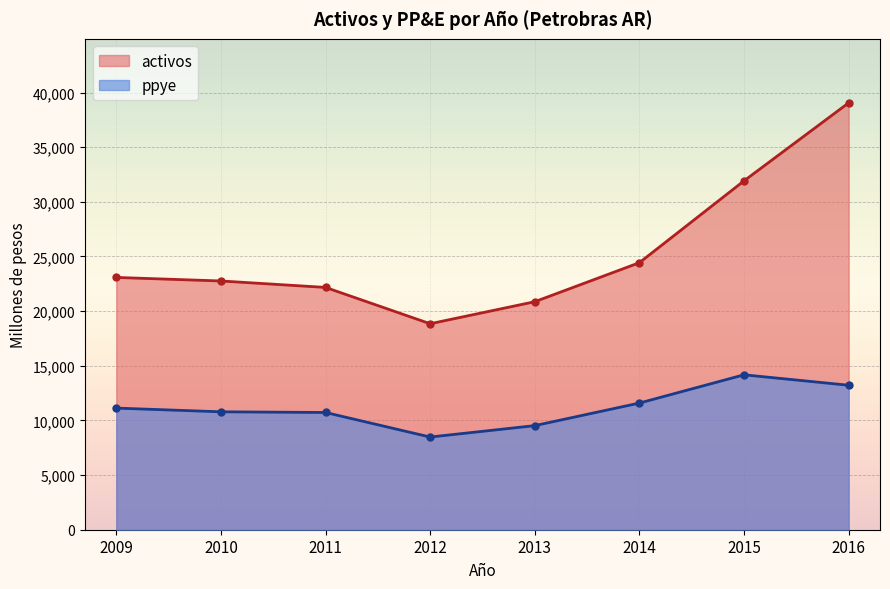

Rank the series by their average value, from lowest to highest.

ppye, activos